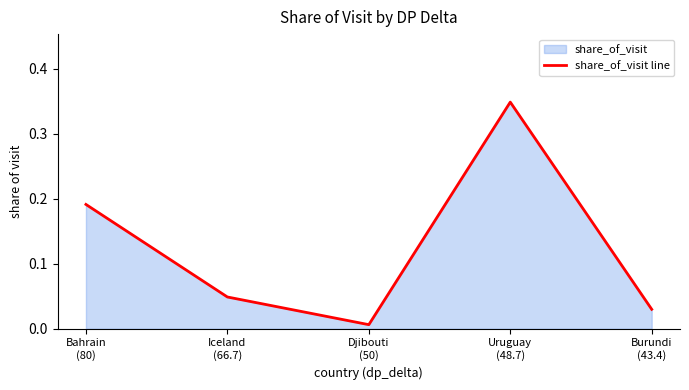

The value at Uruguay
(48.7) is 0.3. True or false?

True